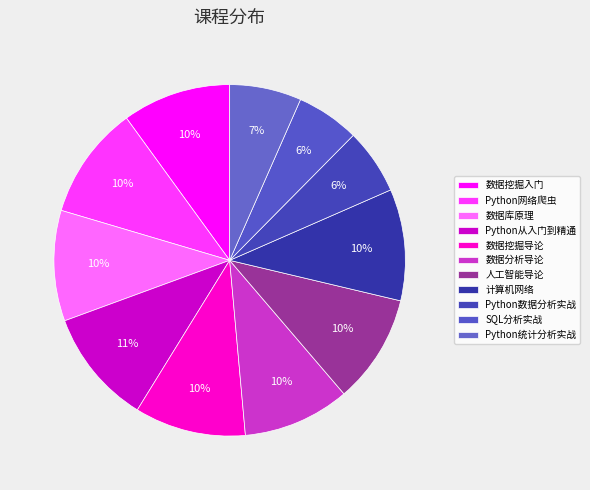

Combined, do Python从入门到精通 and 计算机网络 account for over 50%?

No